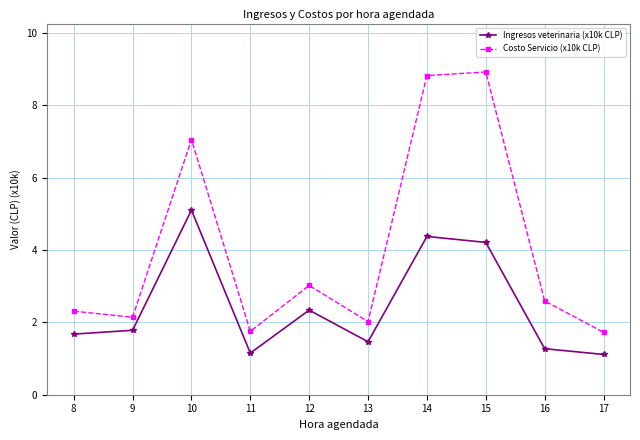

How many series are shown in this chart?

2